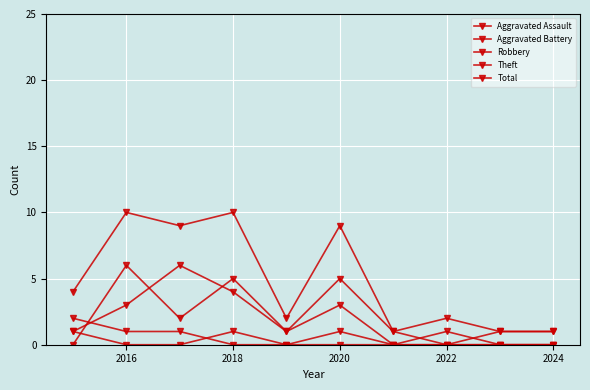

At which category is the sum across all series the highest?

2016